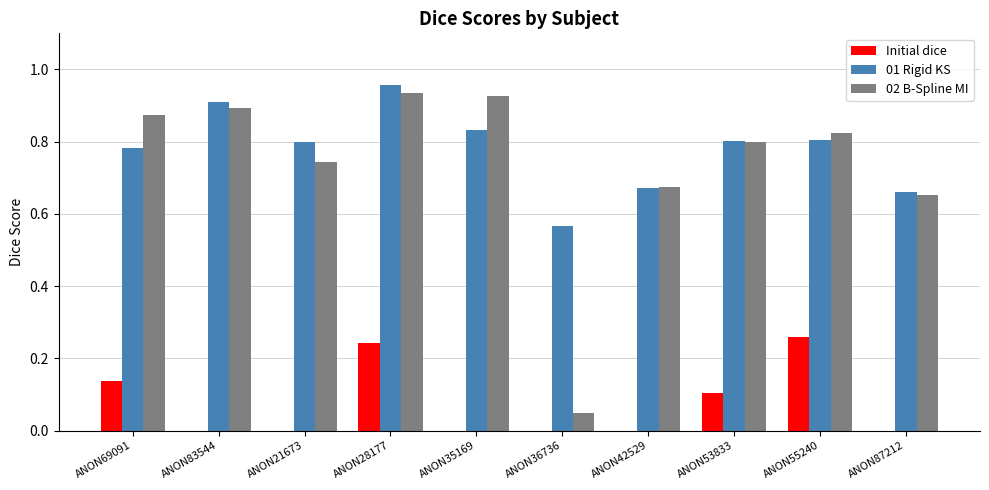

How many groups of bars are there?

10